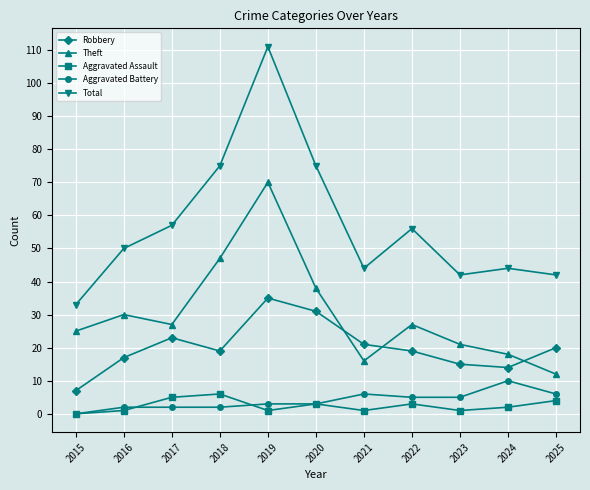

Which category has the highest value in the Theft series?

2019